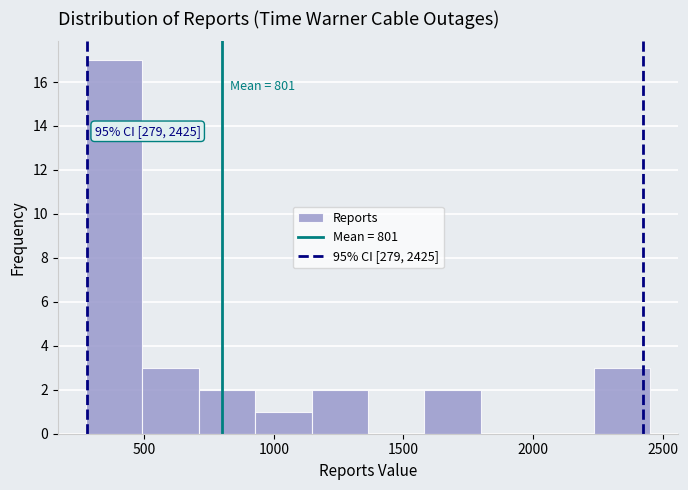

Which range on the x-axis has the tallest bar?

300 to 500